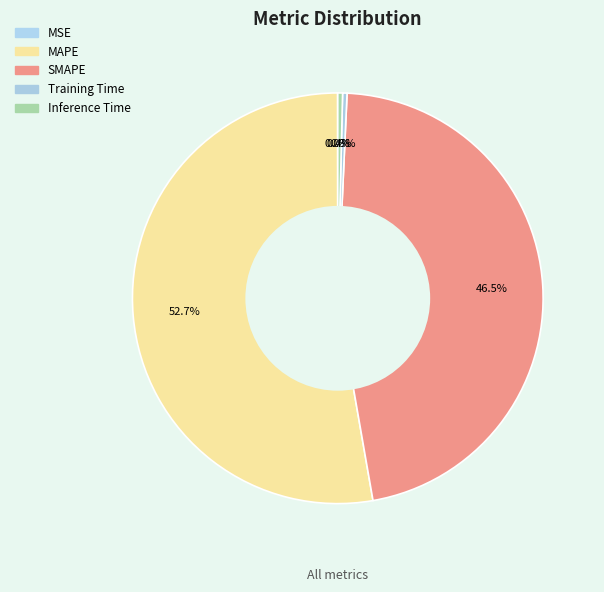

How many segments does this pie chart have?

5